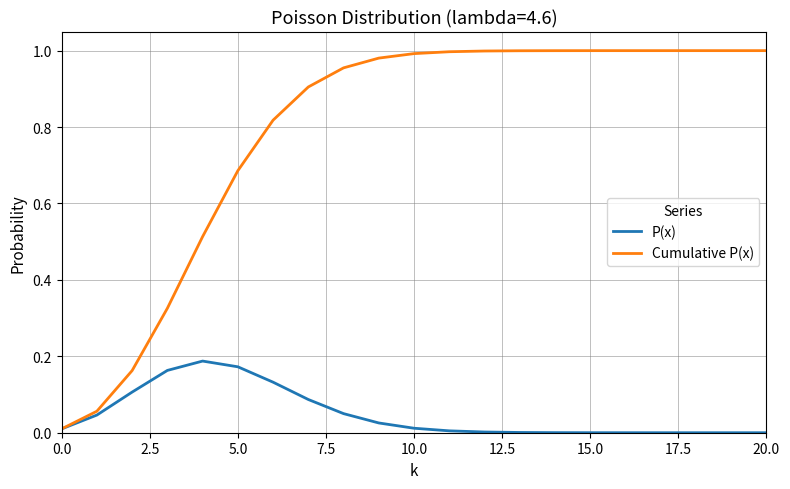

Which series has the widest spread of values?

Cumulative P(x)